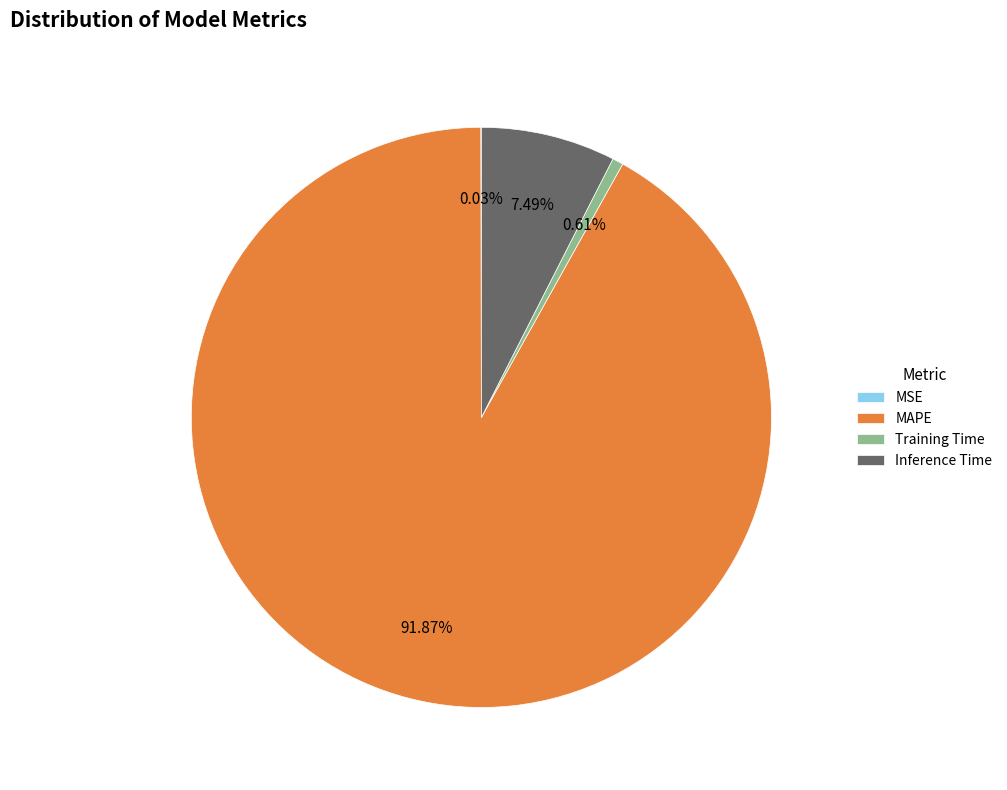

Which category has the biggest portion of the pie?

MAPE